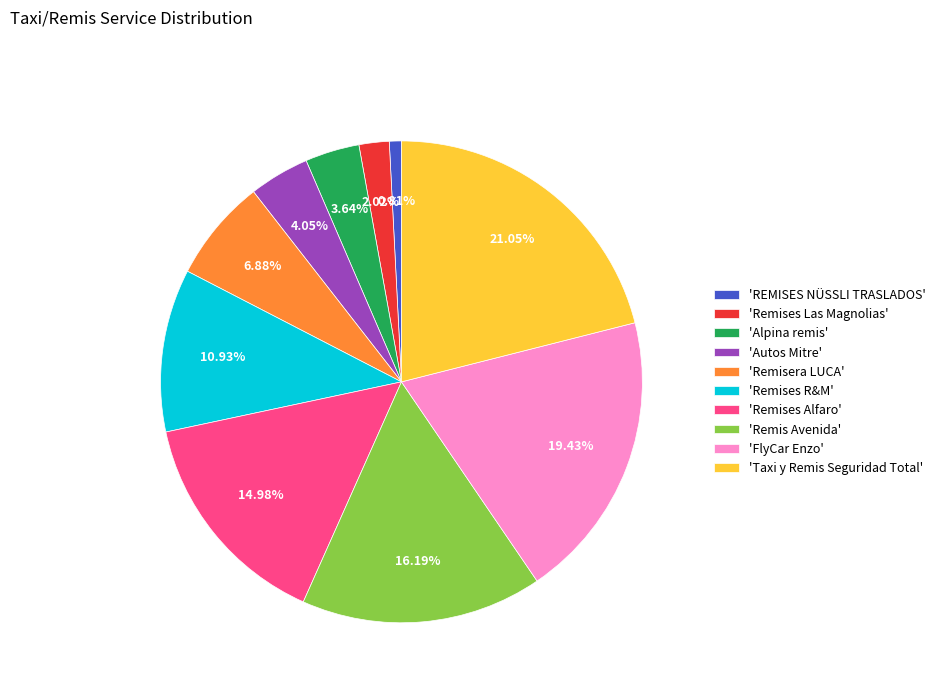

Does 'Remis Avenida' represent more than half of the total?

No